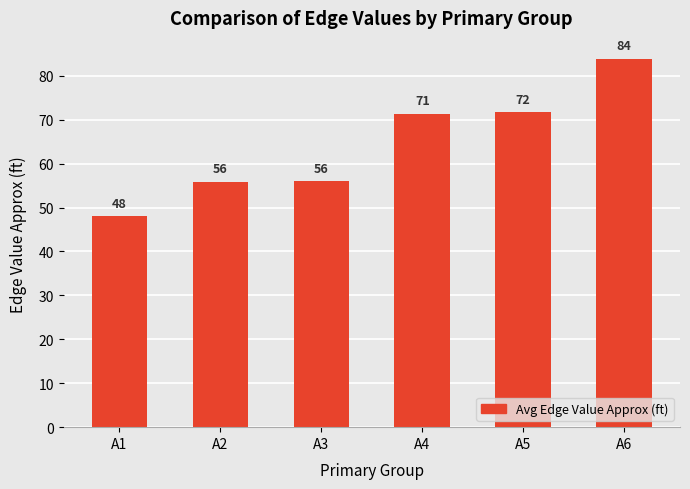

What is the change in value from A3 to A4?

+15.3